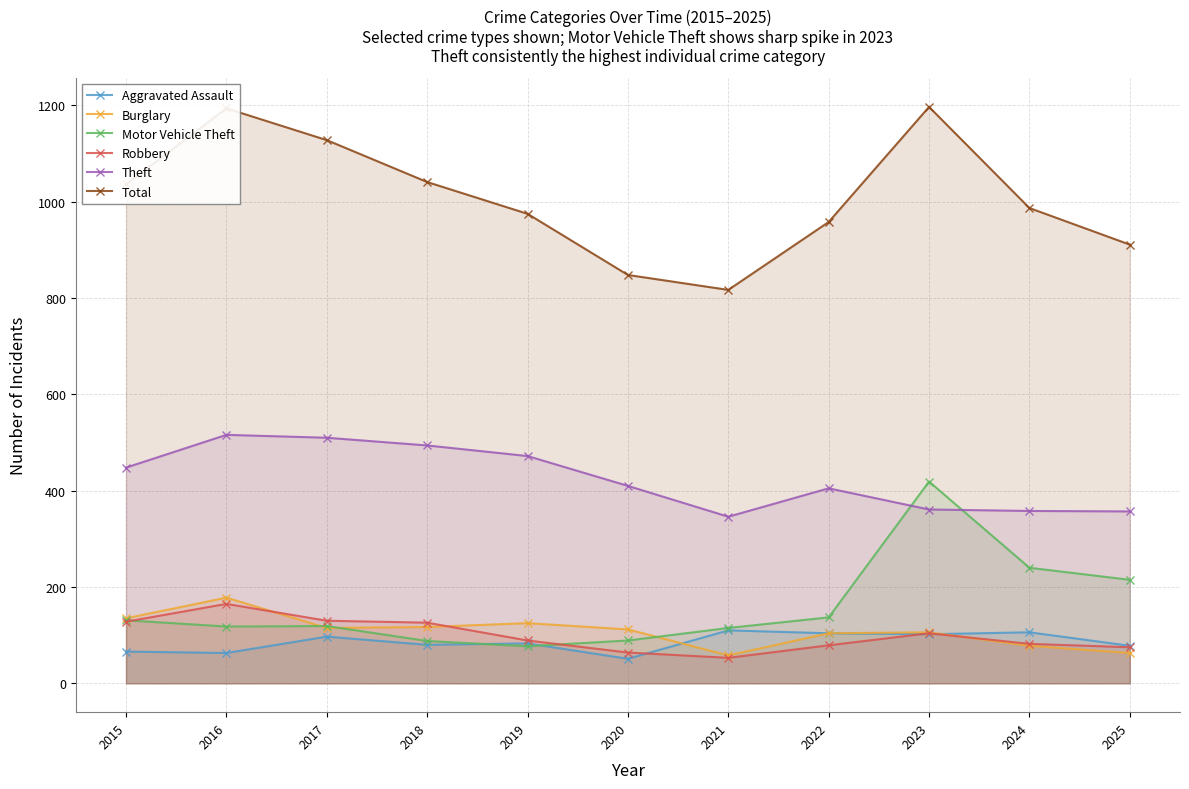

The value of Aggravated Assault at 2023 is 102. True or false?

True